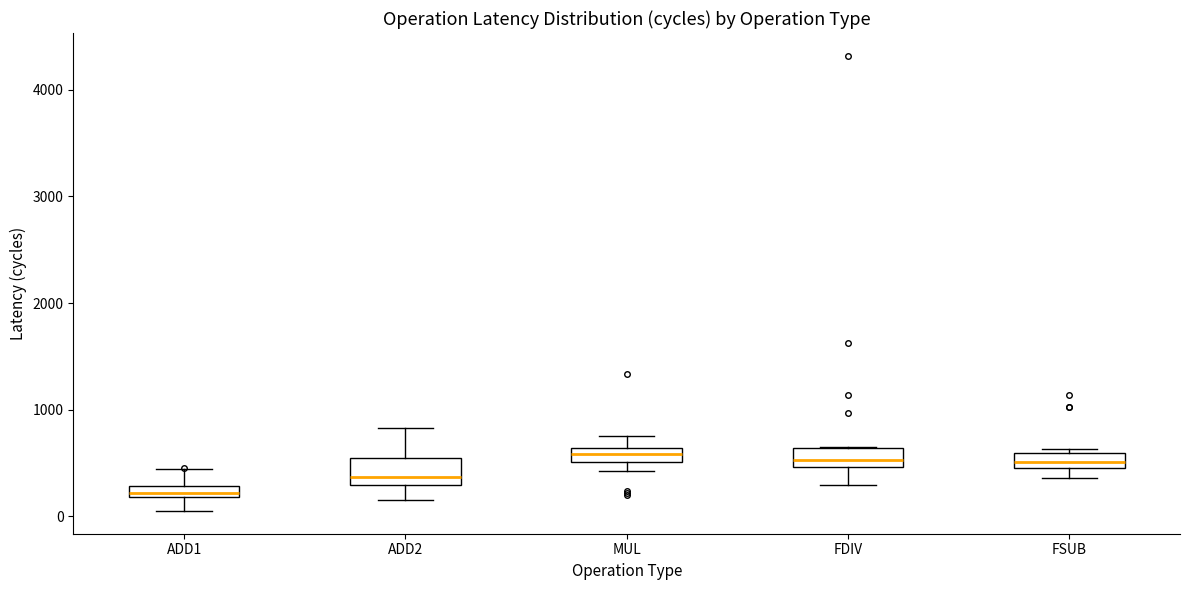

Which box has the lowest median line?

ADD1